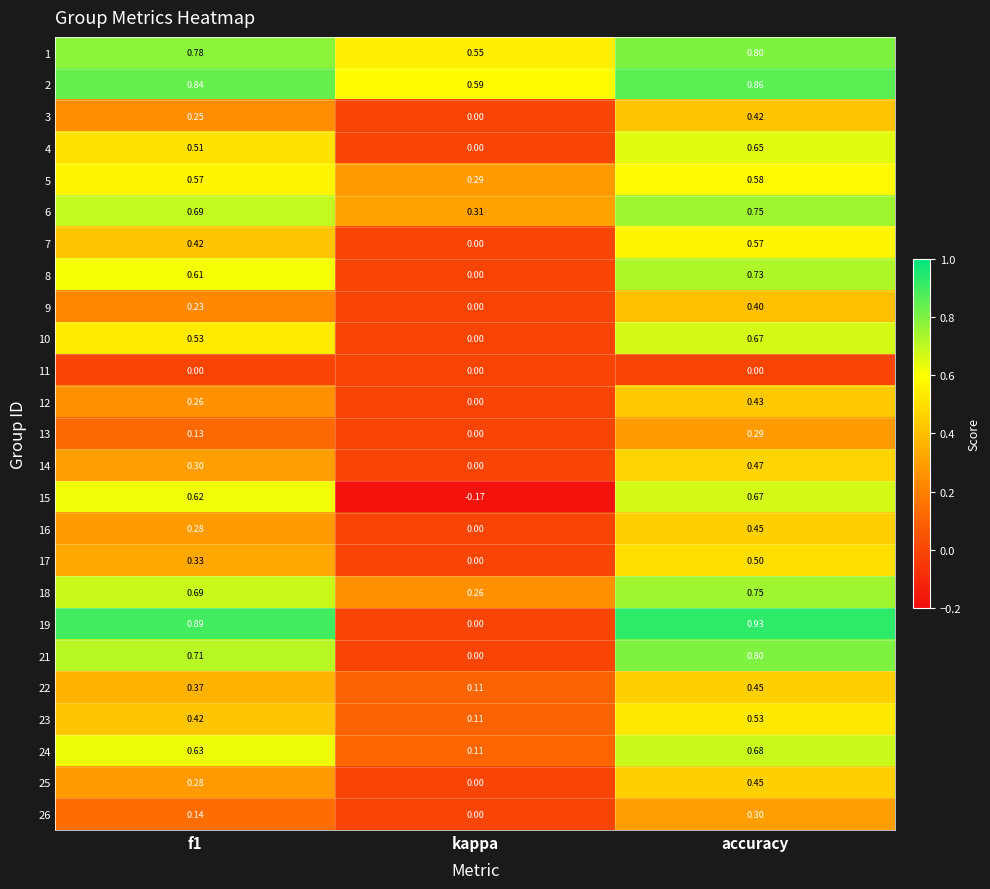

At which label is 26 closest to 0?

kappa